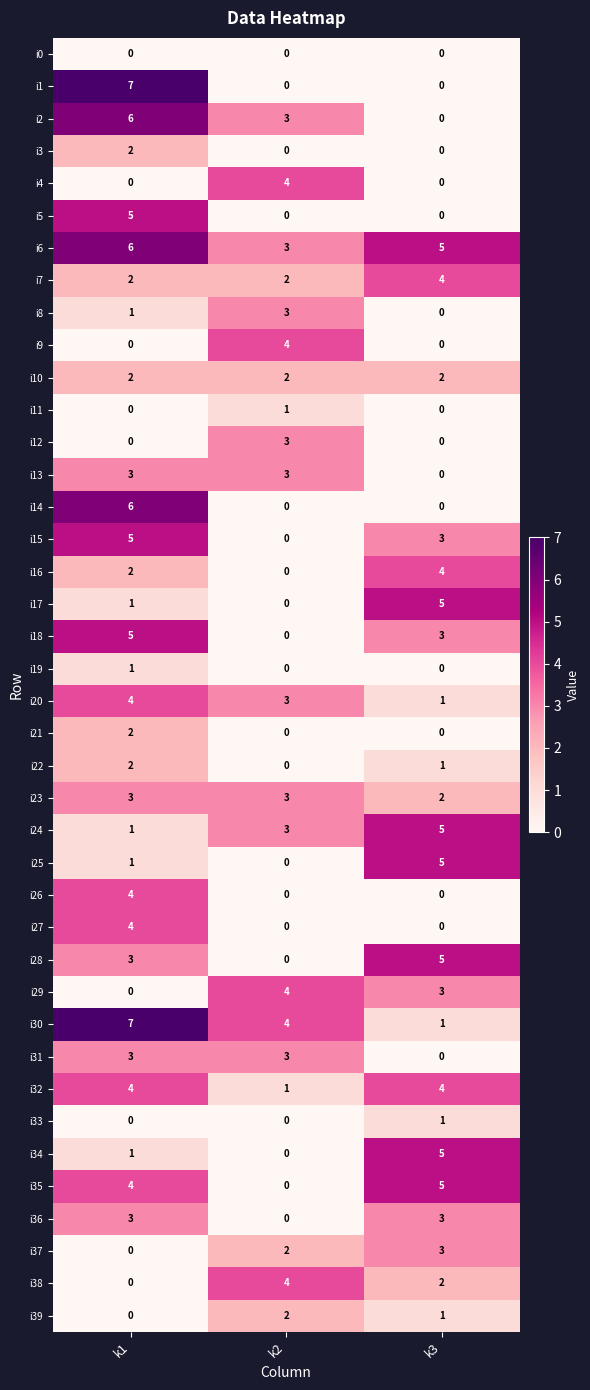

Count the i26 values in the range 0 to 4.

3